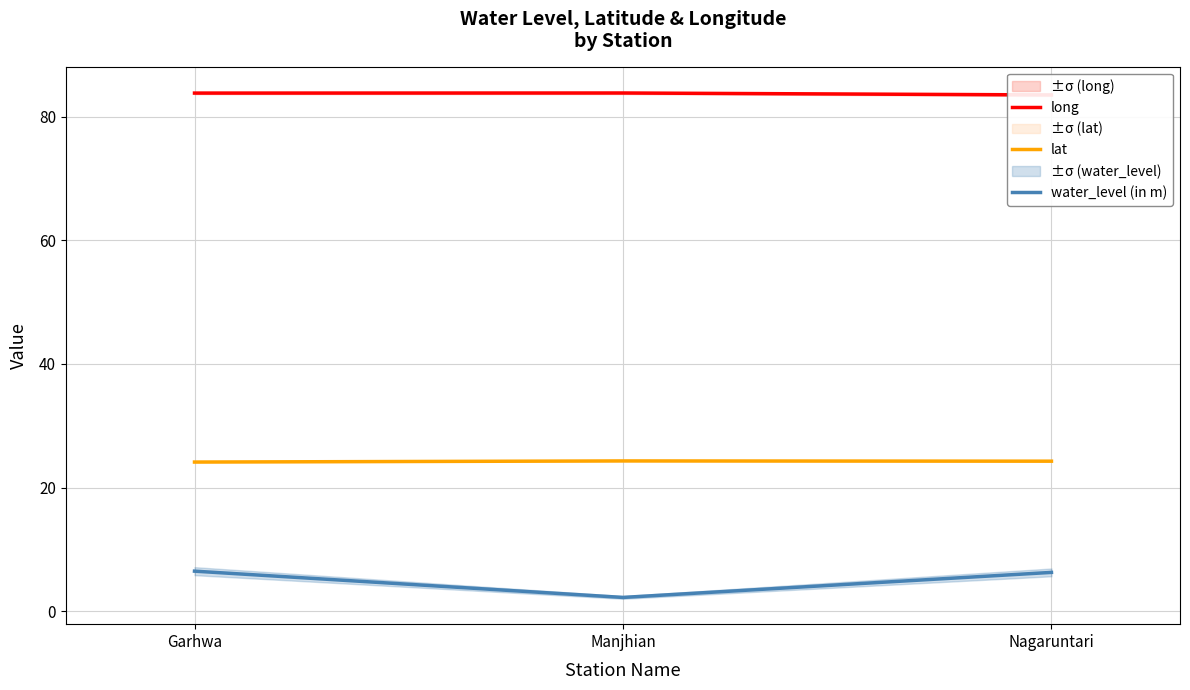

Rank the series by their average value, from highest to lowest.

long, lat, water_level (in m)